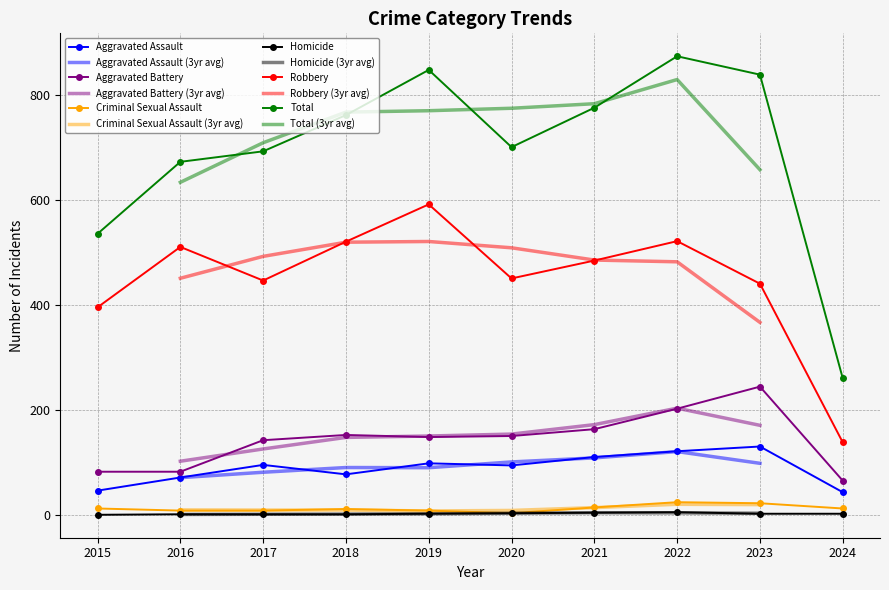

The Aggravated Assault series shows 29 at 2024. True or false?

False